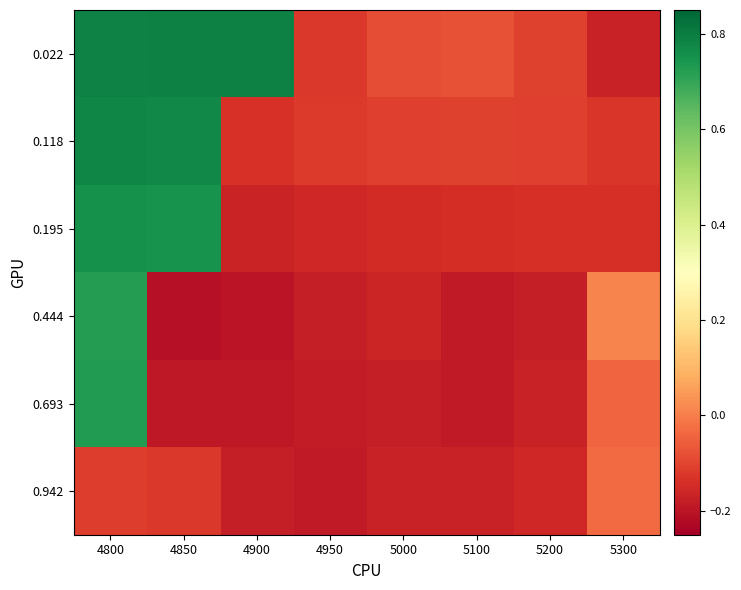

Which series has the largest range (max minus min)?

0.022